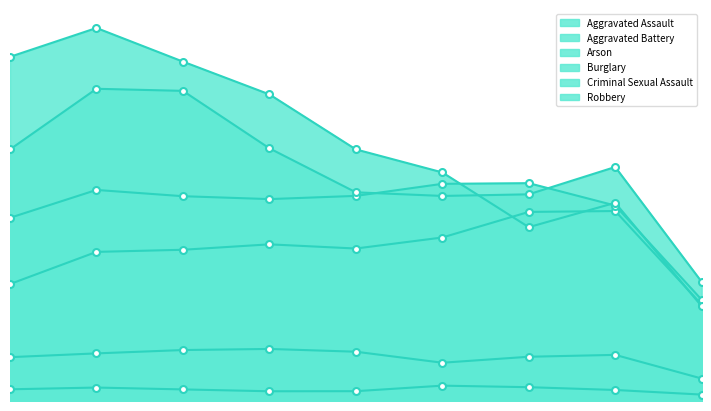

The Aggravated Assault series shows 5712 at 1. True or false?

True